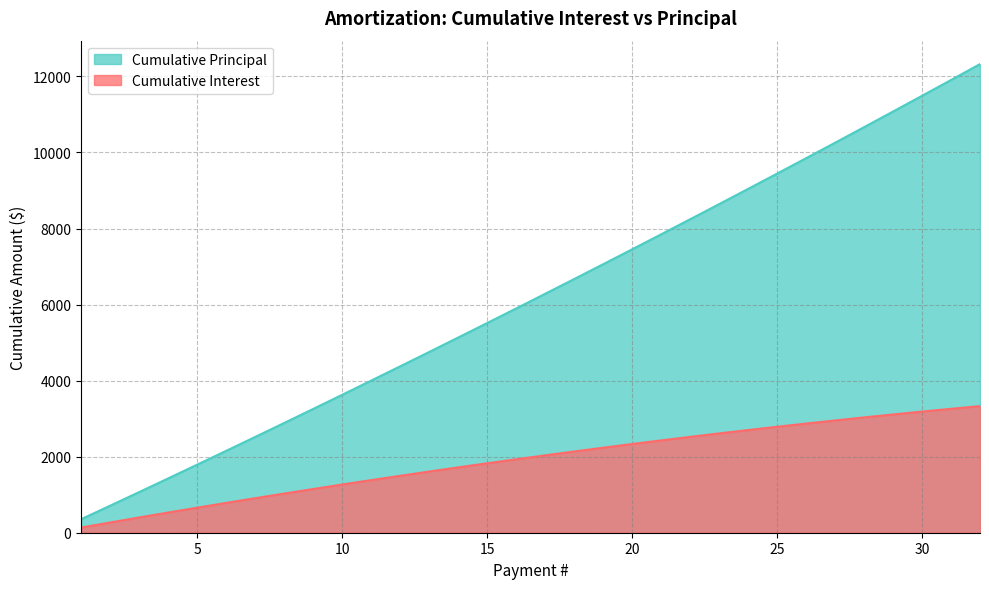

Is it true that Cumulative Interest equals 1608.0 at 13?

True